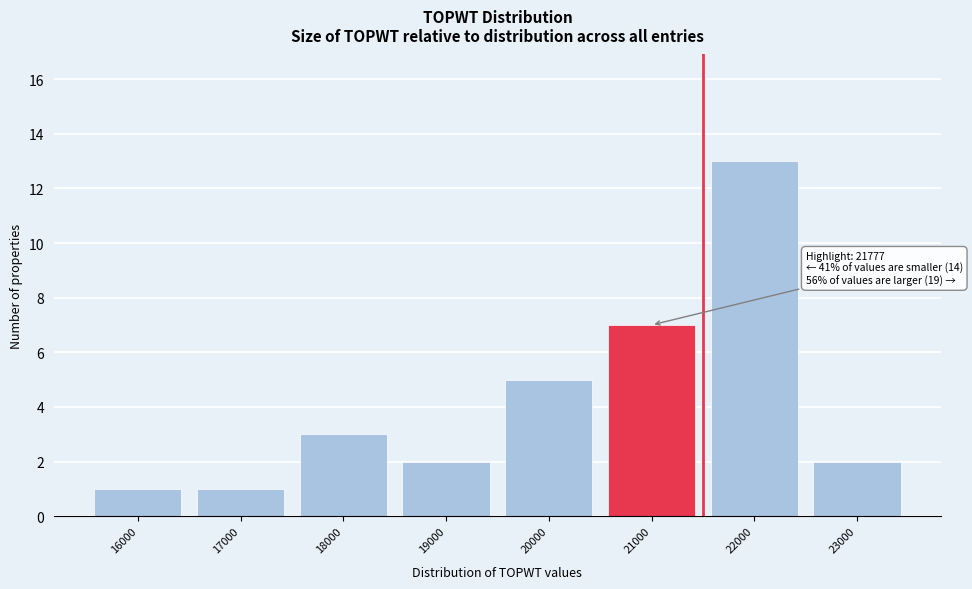

Reading left to right, what are all the values shown in this chart?

1	1	3	2	5	7	13	2